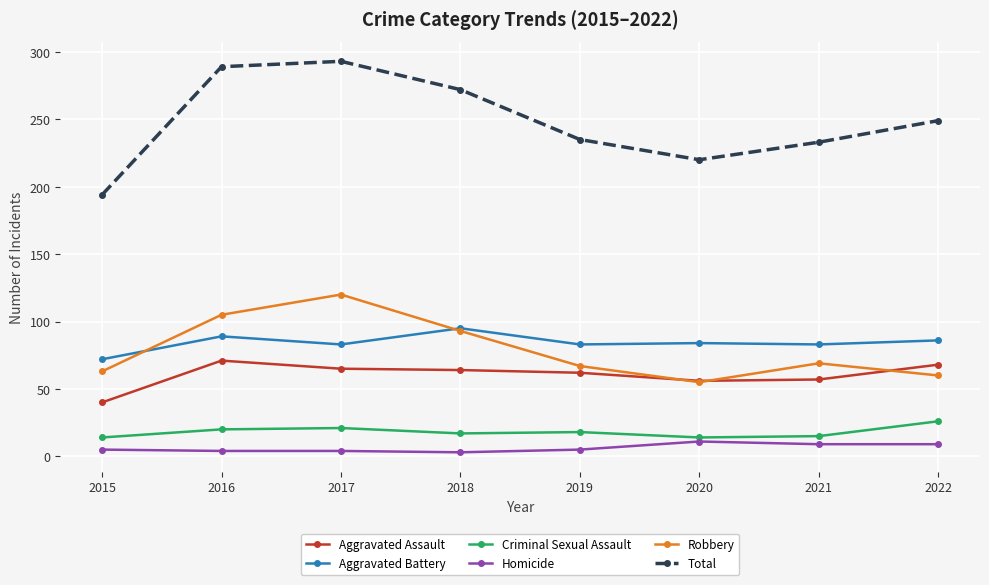

Is it true that Total equals 249 at 2022?

True